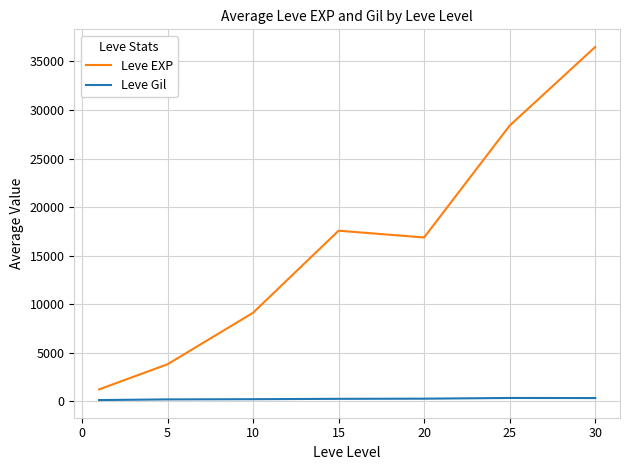

Which series has the largest total across all categories?

Leve EXP